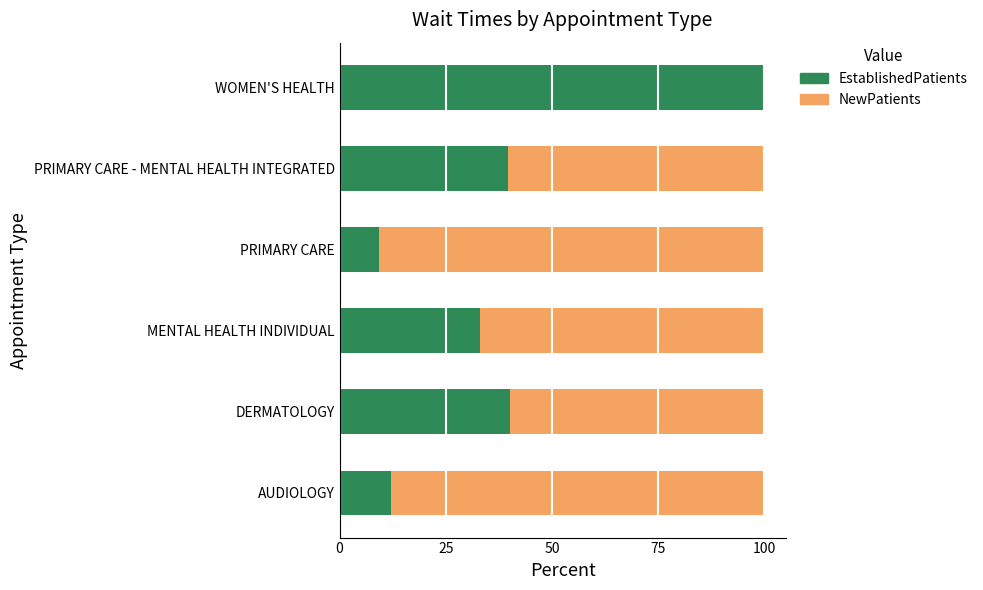

True or false: EstablishedPatients has a value of 12.0 at AUDIOLOGY.

True